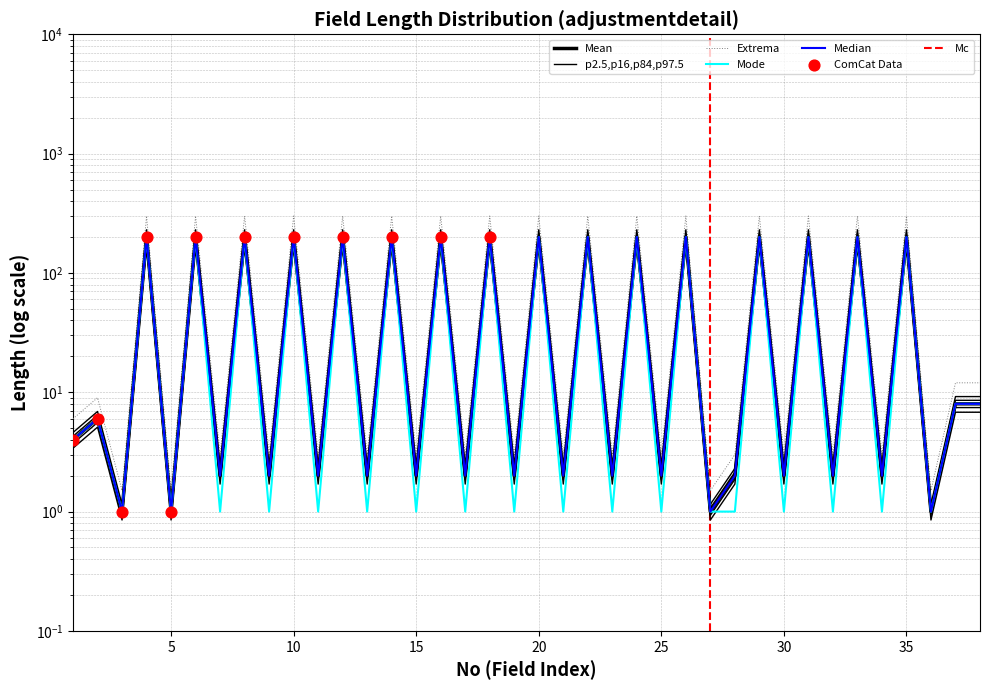

Which has a higher value, 8 or 16?

8